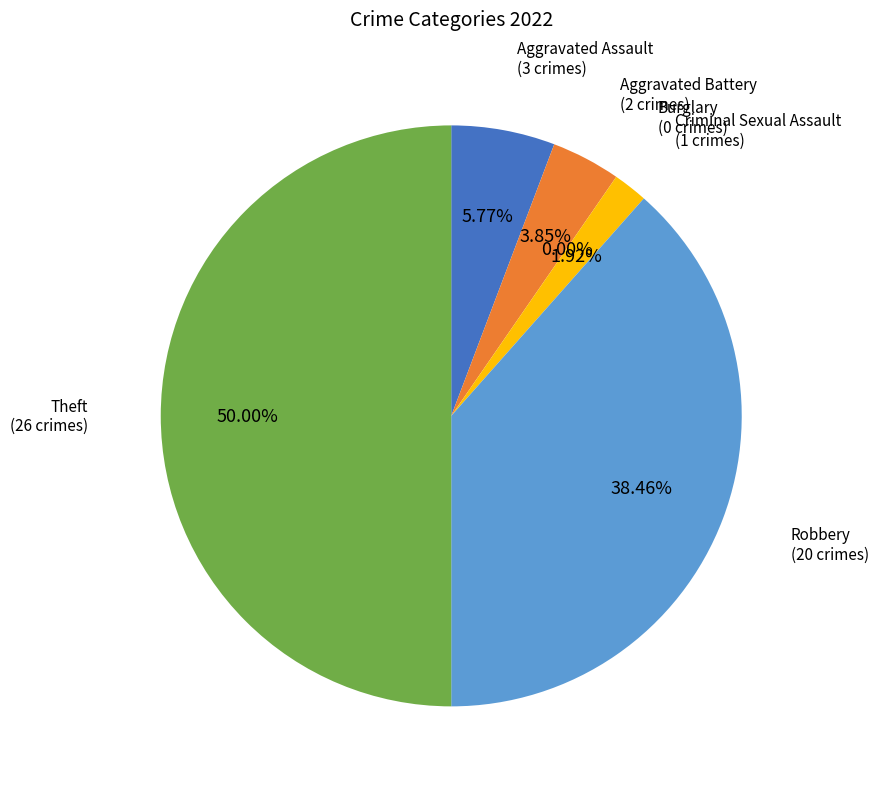

How many segments does this pie chart have?

6